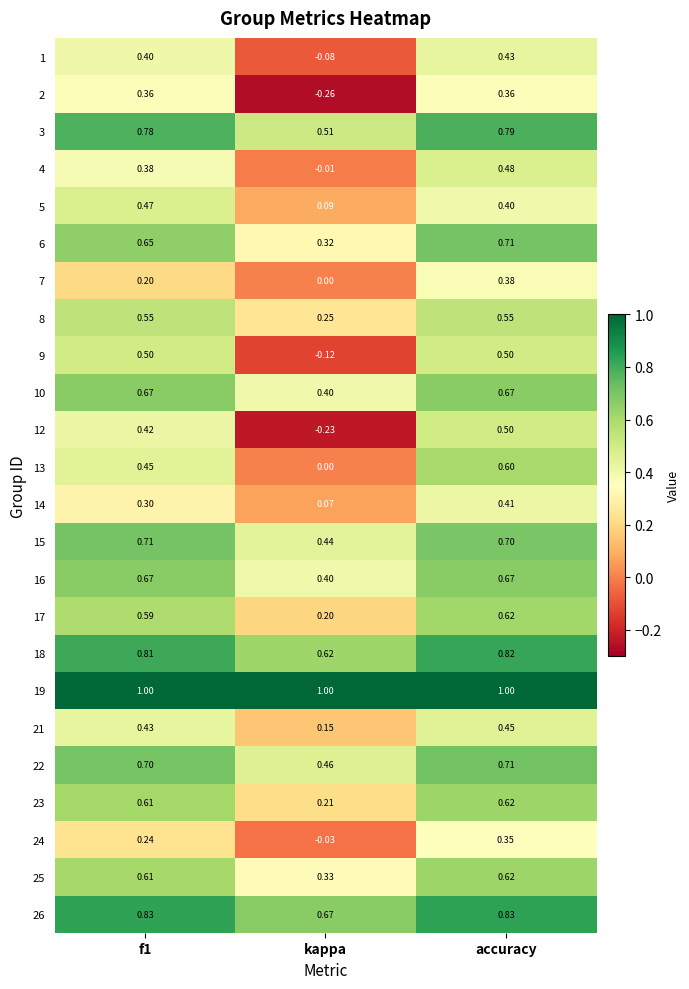

At which category is the sum across all series the highest?

accuracy